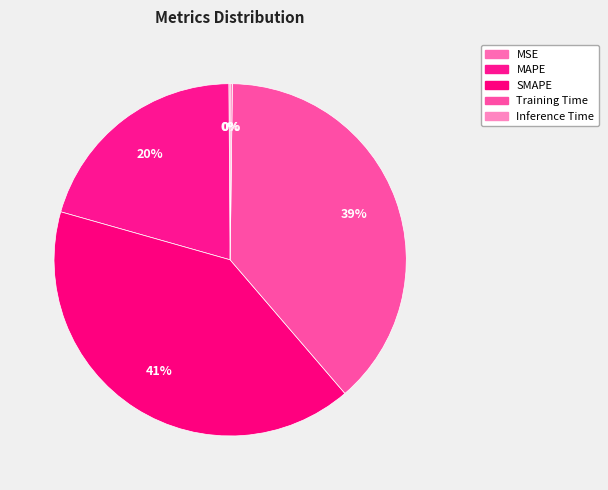

To the nearest percent, what is the difference between the largest and smallest slice percentages?

41%